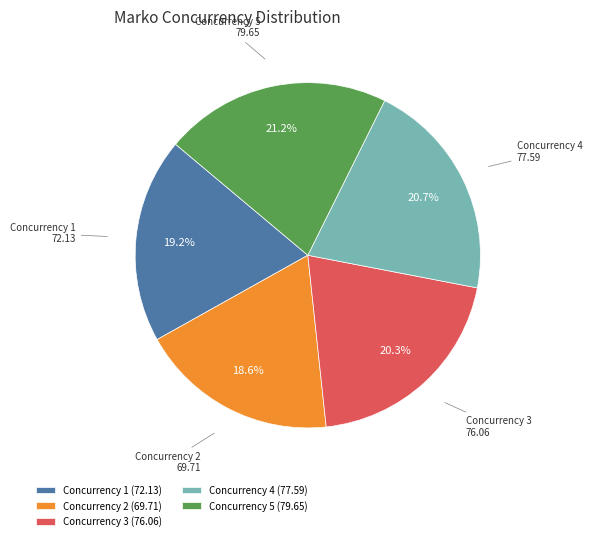

Does Concurrency 1 account for over 50% of the chart?

No